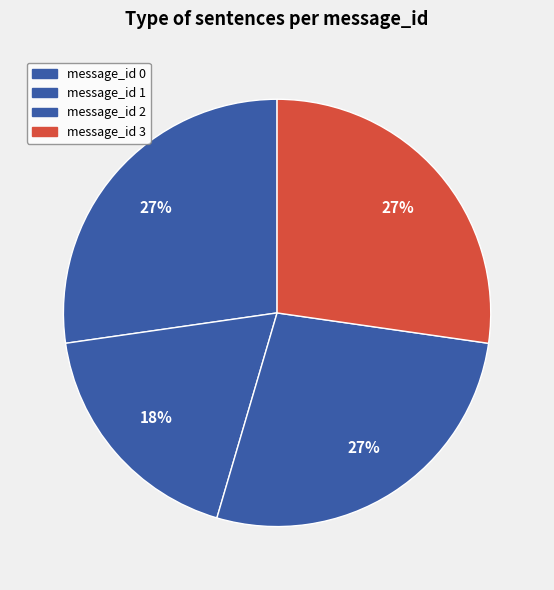

To the nearest percent, what percentage of the pie is message_id 3?

27%